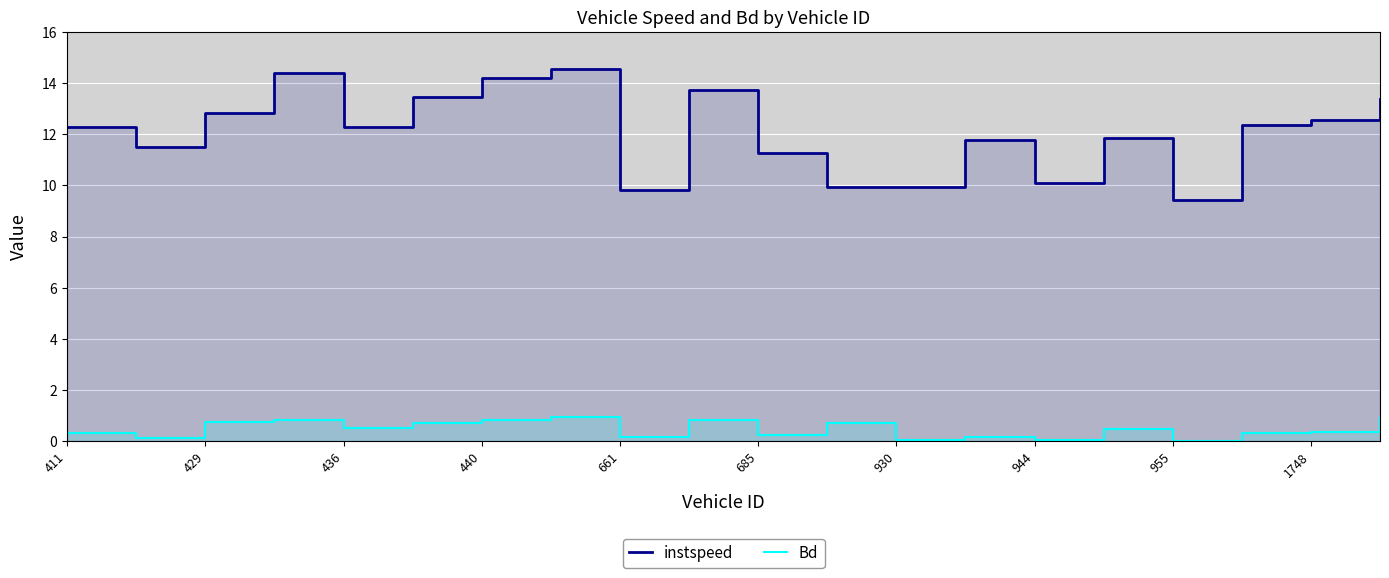

Reading left to right, what are all the values shown in this chart?

instspeed: 12.3	11.5	12.8	14.4	12.3	13.5	14.2	14.6	9.8	13.7	11.3	10.0	9.9	11.8	10.1	11.9	9.4	12.4	12.6	13.4
Bd: 0.3	0.1	0.7	0.8	0.5	0.7	0.8	0.9	0.2	0.8	0.3	0.7	0.0	0.2	0.0	0.5	0.0	0.3	0.3	0.9